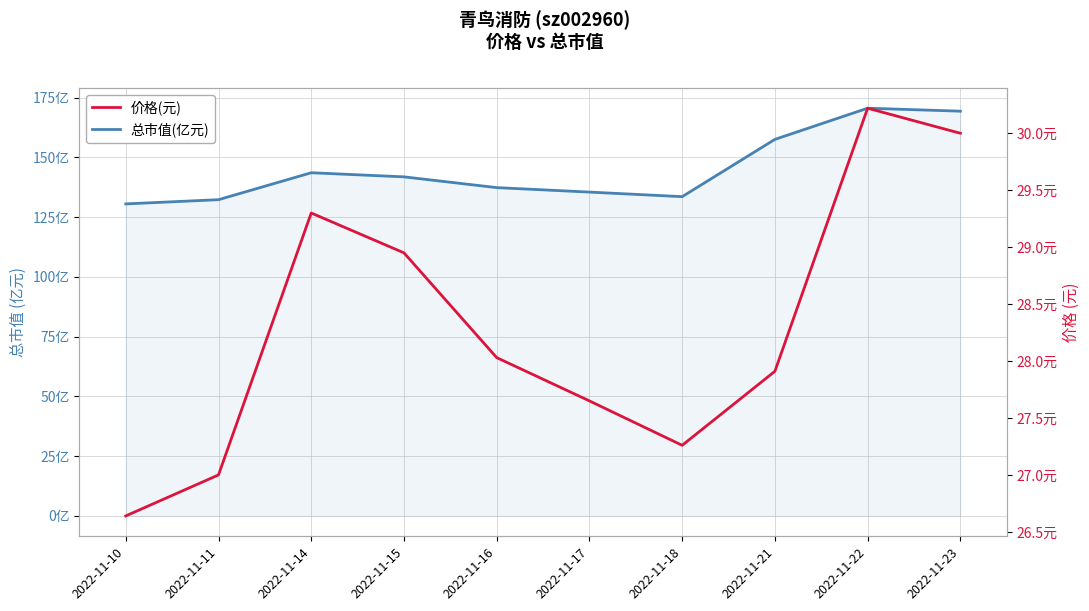

At 2022-11-16, list the series in order from smallest to largest.

价格(元), 总市值(亿元)